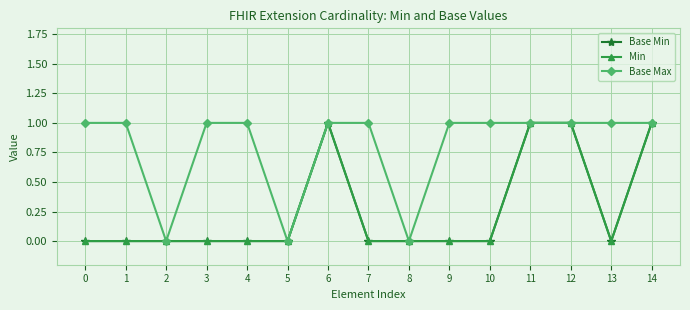

Does the chart have visible grid lines?

Yes